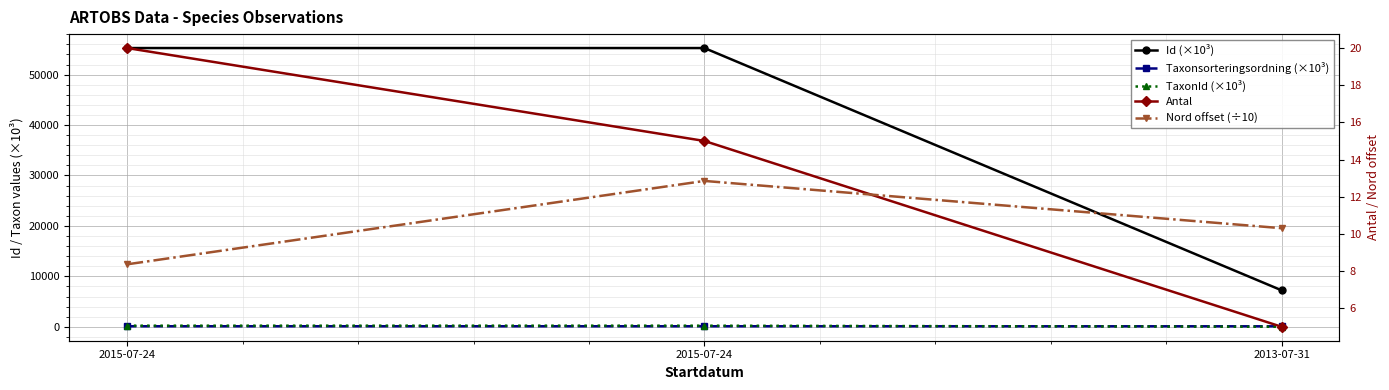

What are all the series names shown in the legend?

Id (×10³), Taxonsorteringsordning (×10³), TaxonId (×10³), Antal, Nord offset (÷10)